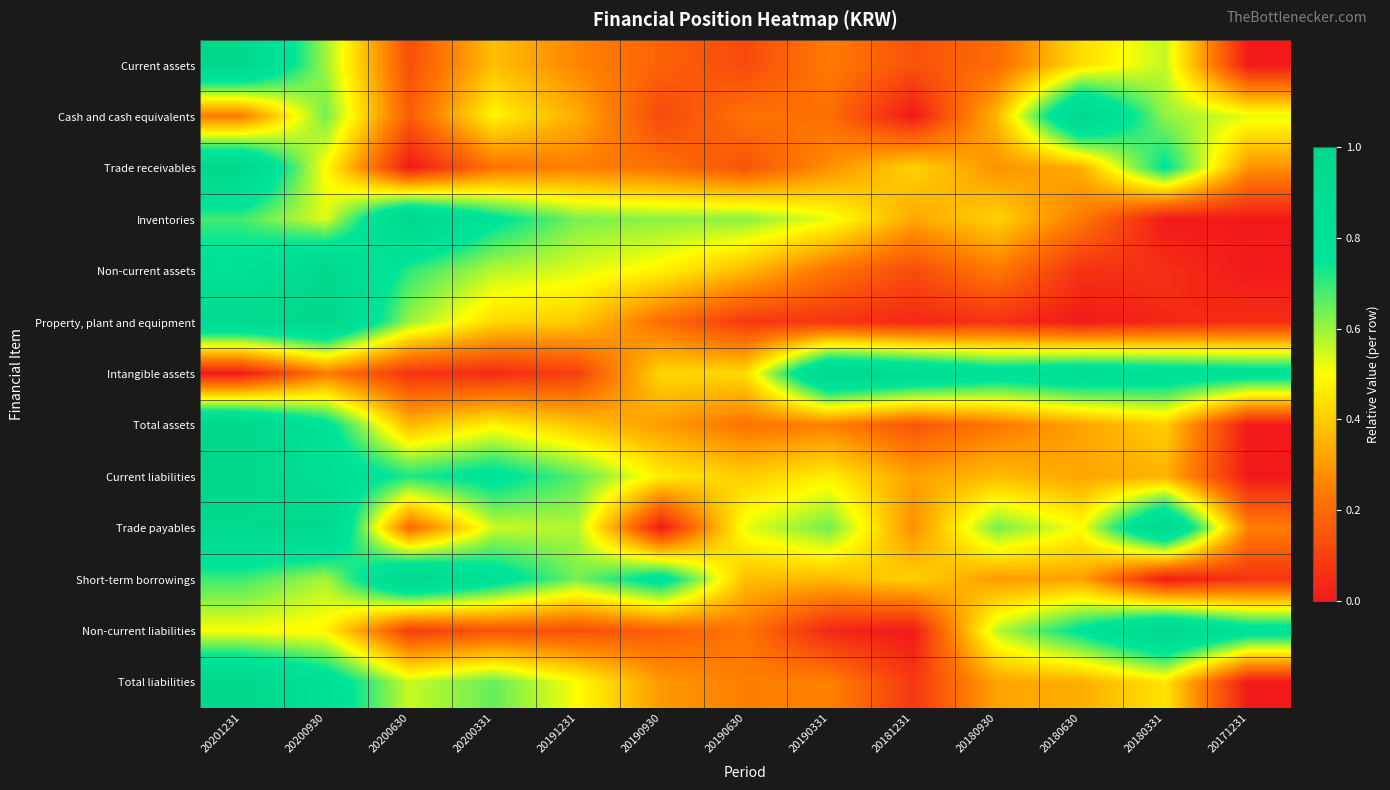

What is the total value across all series at 20180630?

5.5